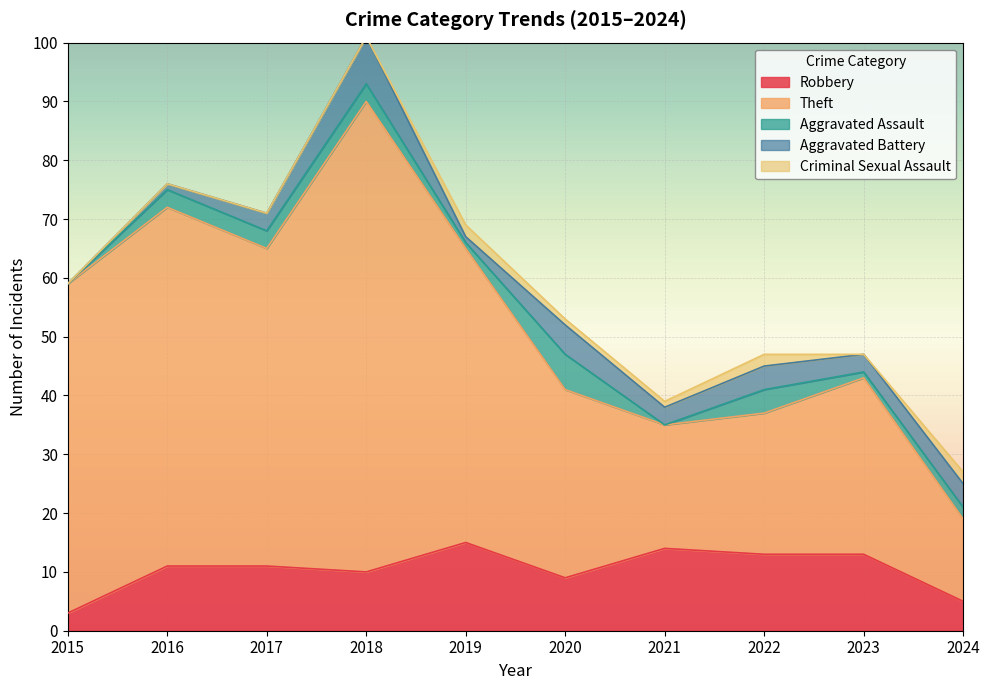

Which series has the widest spread of values?

Theft